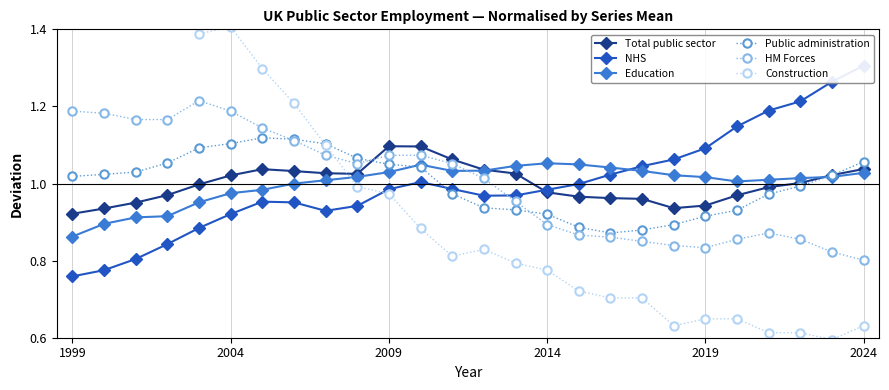

In Construction, how many points are lower than both neighbors (excluding endpoints)?

4